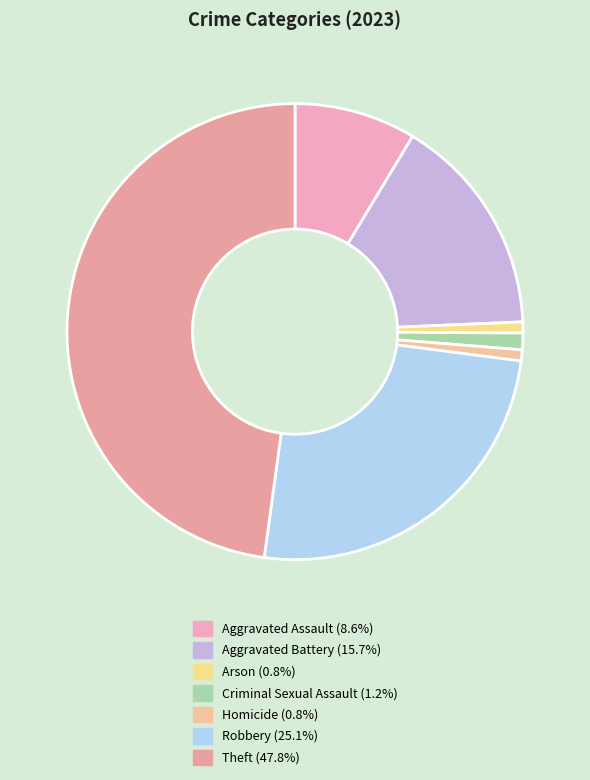

Count the number of slices in the pie.

7